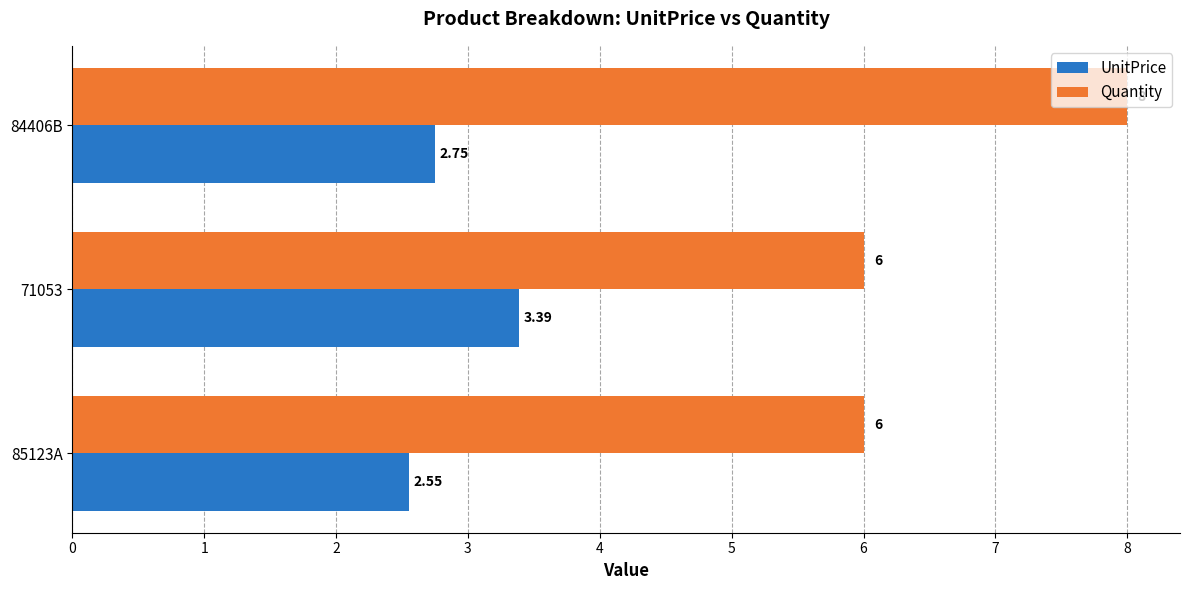

Rank the series at 71053 from lowest to highest value.

UnitPrice, Quantity